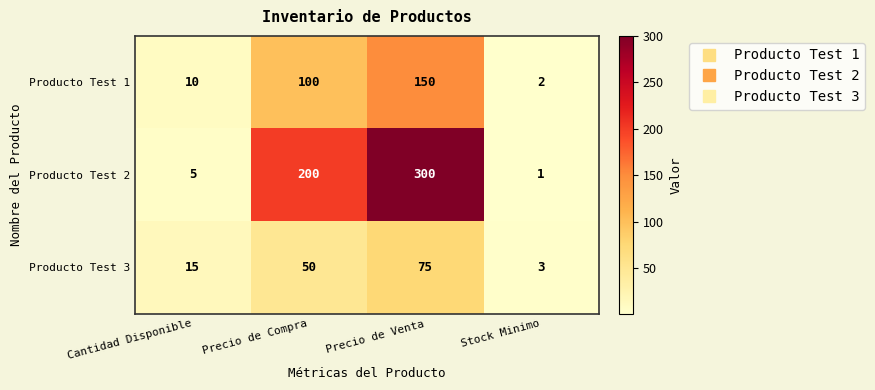

How many Producto Test 3 values are between 15 and 75?

3